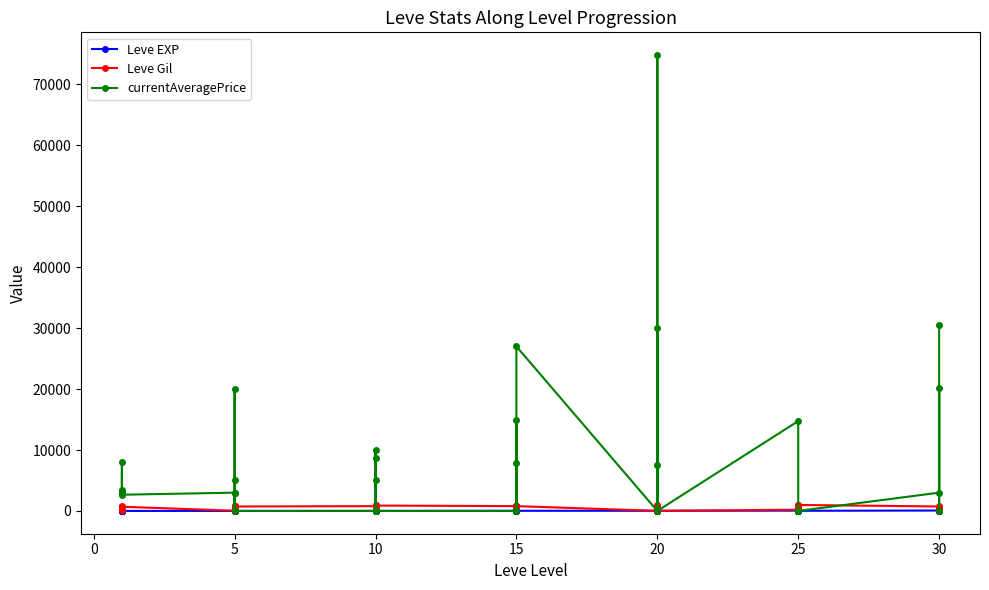

At how many categories does at least one series exceed 50433?

1